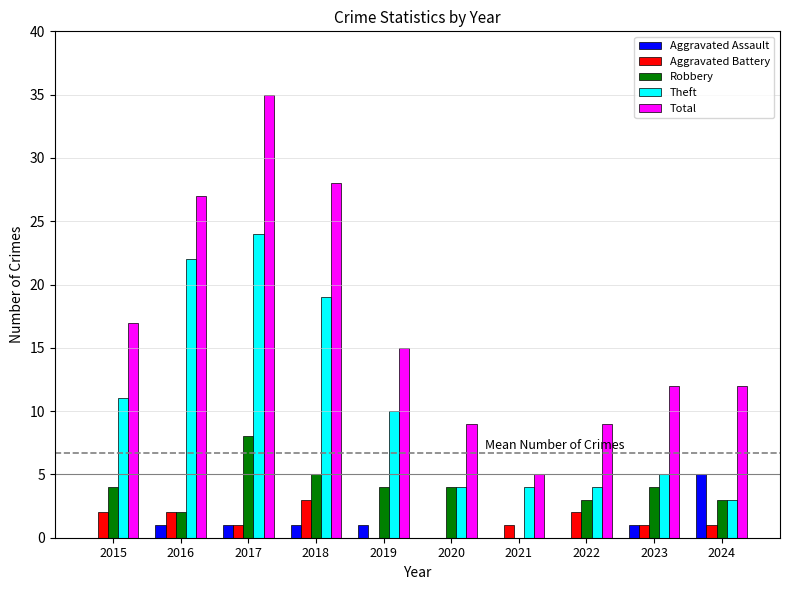

What is the sum of all Aggravated Assault values?

10